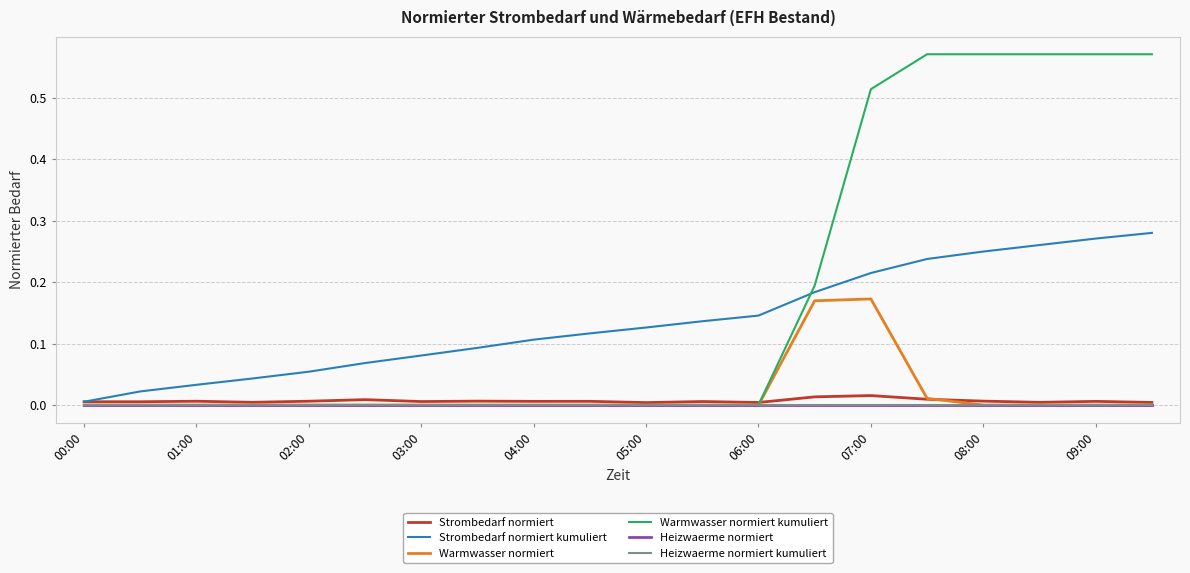

List the series in order of their peak value, lowest first.

Heizwaerme normiert, Heizwaerme normiert kumuliert, Strombedarf normiert, Warmwasser normiert, Strombedarf normiert kumuliert, Warmwasser normiert kumuliert